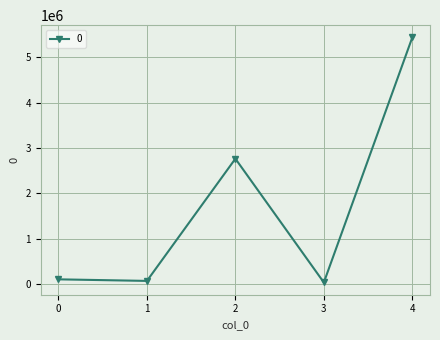

Reading left to right, what are all the values shown in this chart?

101721.6	67121.1	2762116.1	32742.0	5436809.1